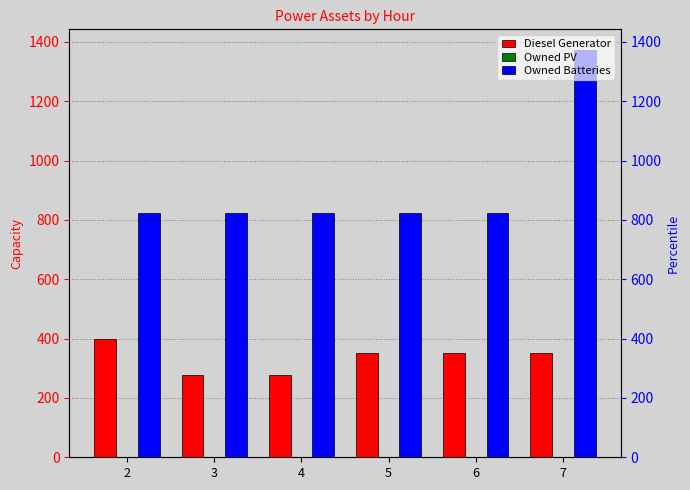

What is the difference between the highest and lowest values at 5?

825